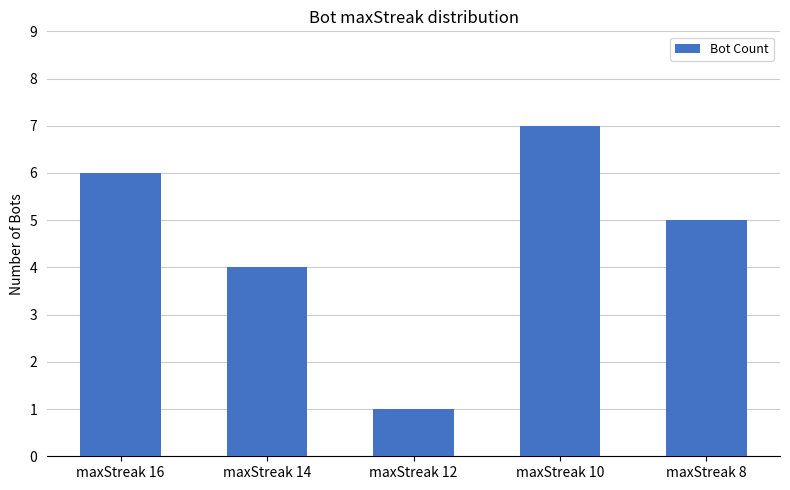

Are the bars grouped side by side (vs. stacked)?

No